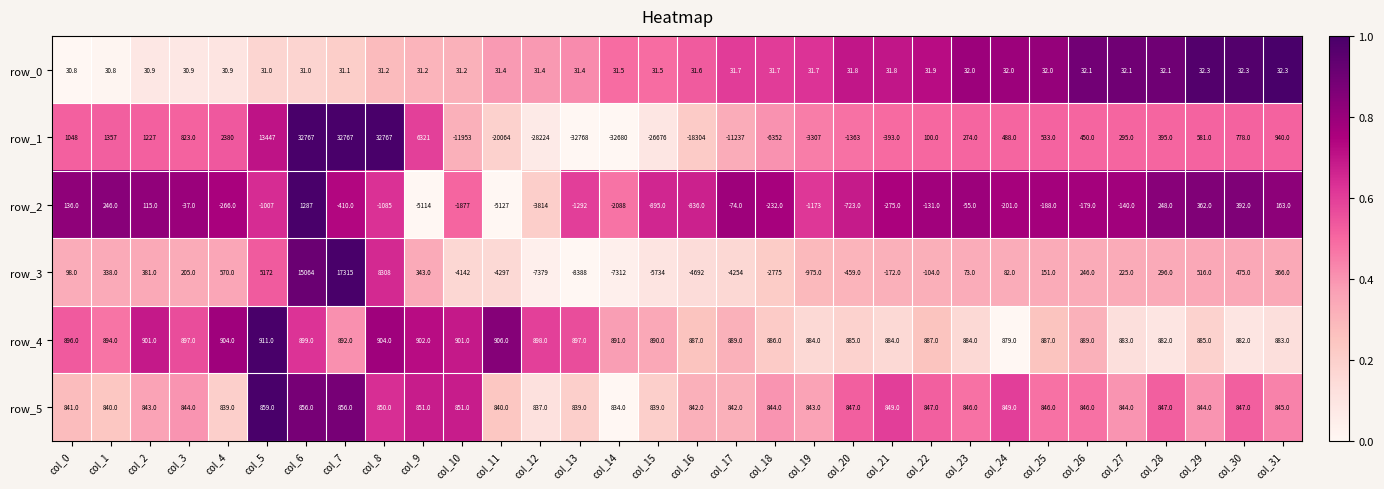

The value of row_4 at col_15 is 890.0. True or false?

True